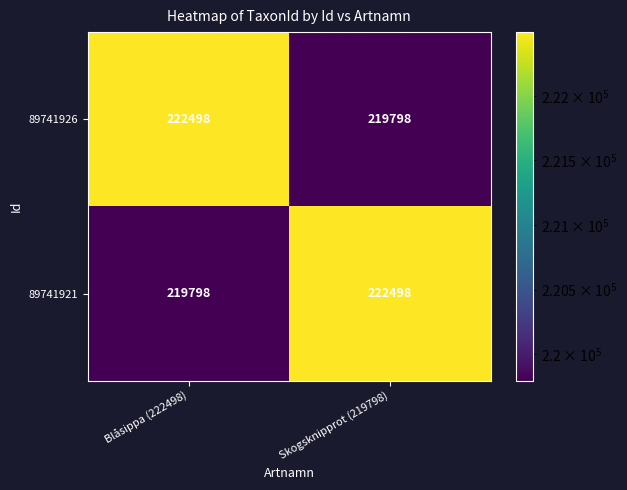

What is the minimum value shown in the chart?

219798